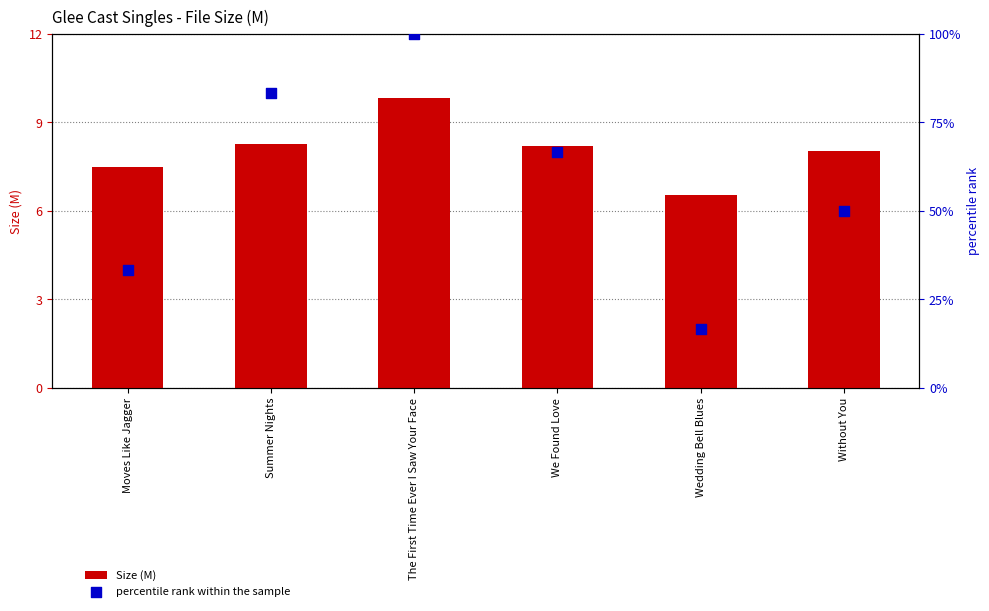

At how many categories does at least one series exceed 52?

3